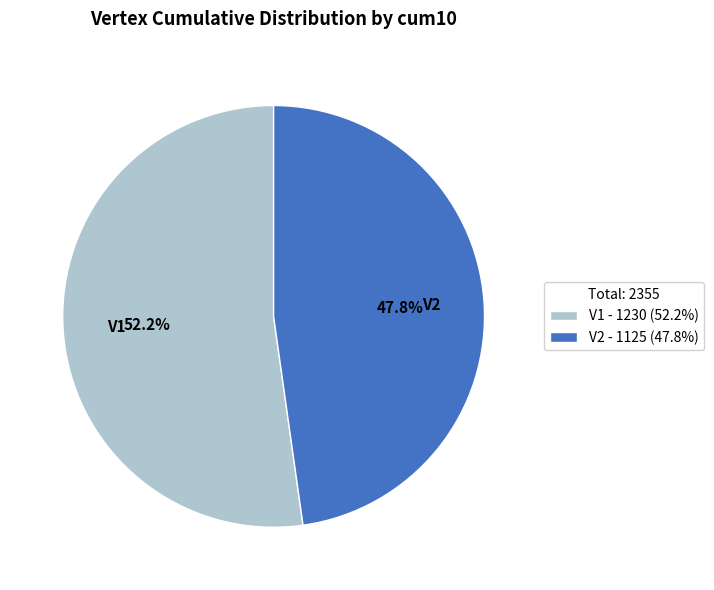

Is there a majority slice in this chart?

Yes